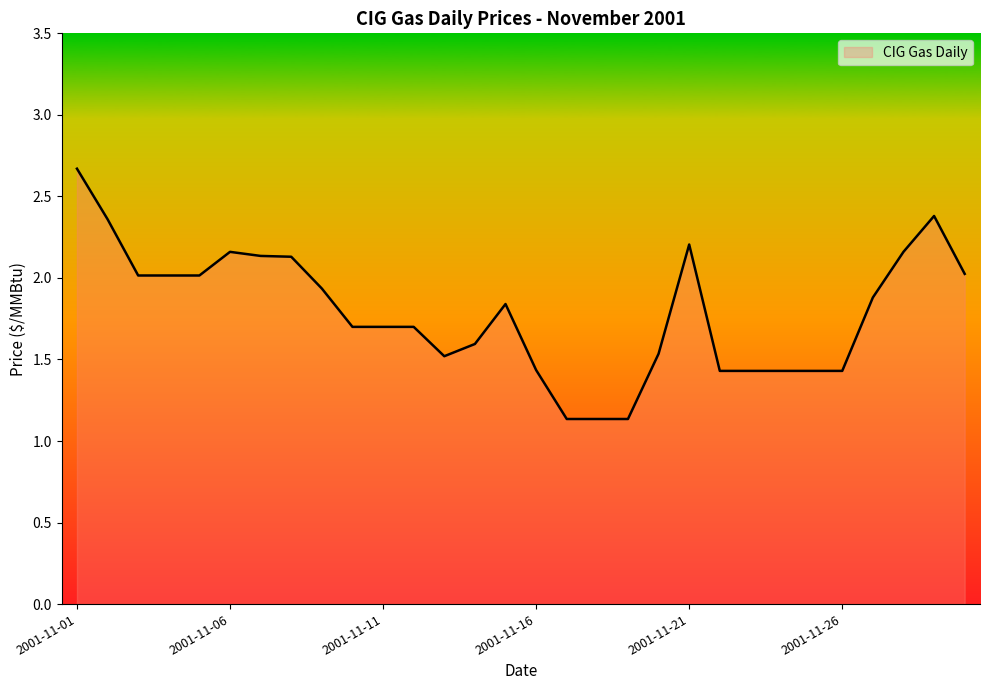

What is the difference between the maximum and minimum values?

1.5